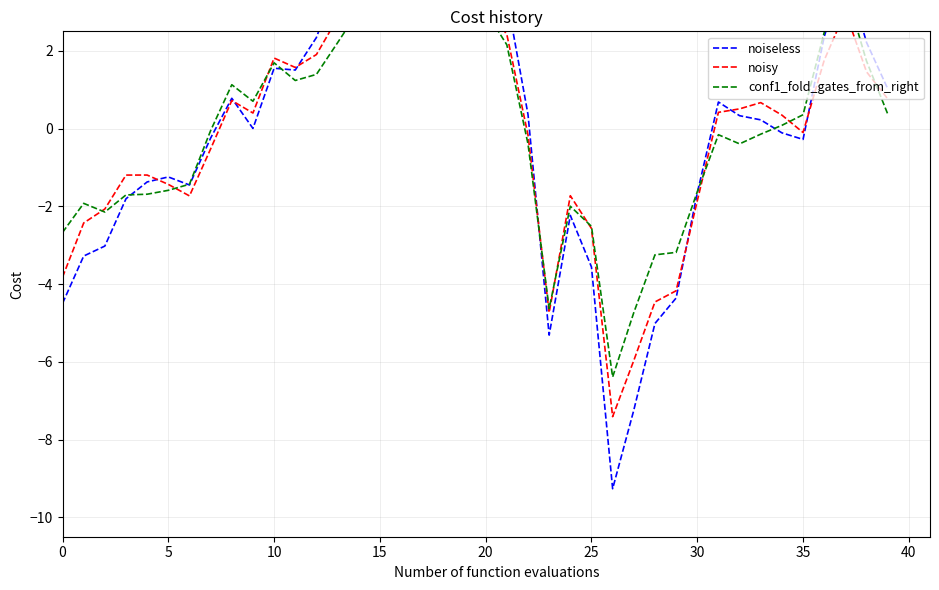

How many positive values does the conf1_fold_gates_from_right series have?

20